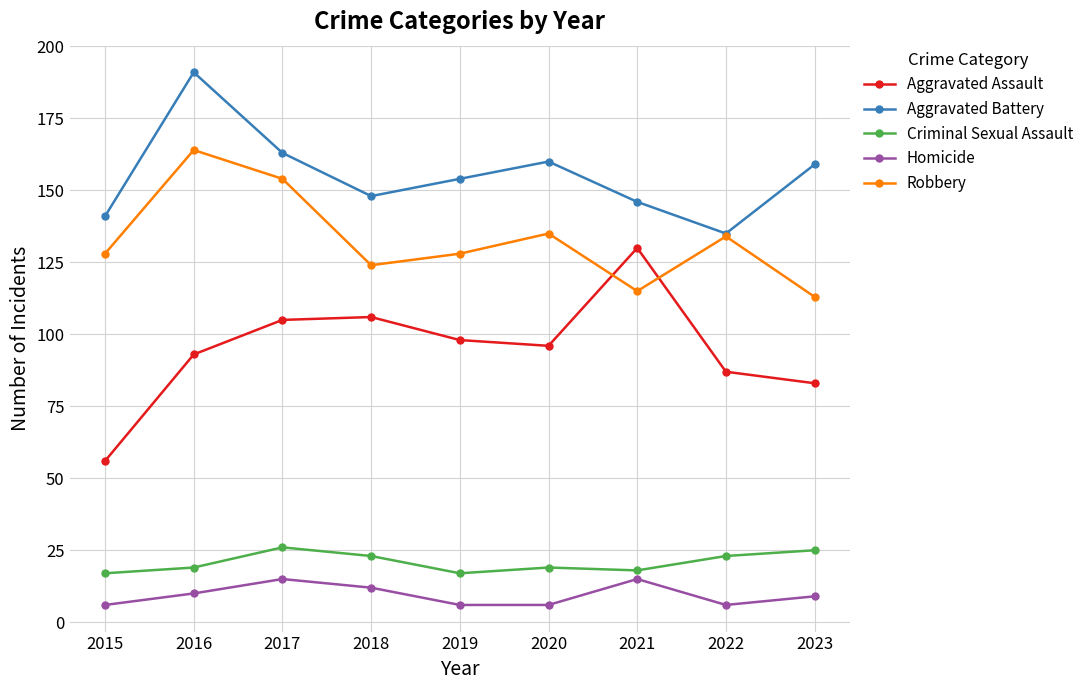

Rank the series at 2016 from highest to lowest value.

Aggravated Battery, Robbery, Aggravated Assault, Criminal Sexual Assault, Homicide